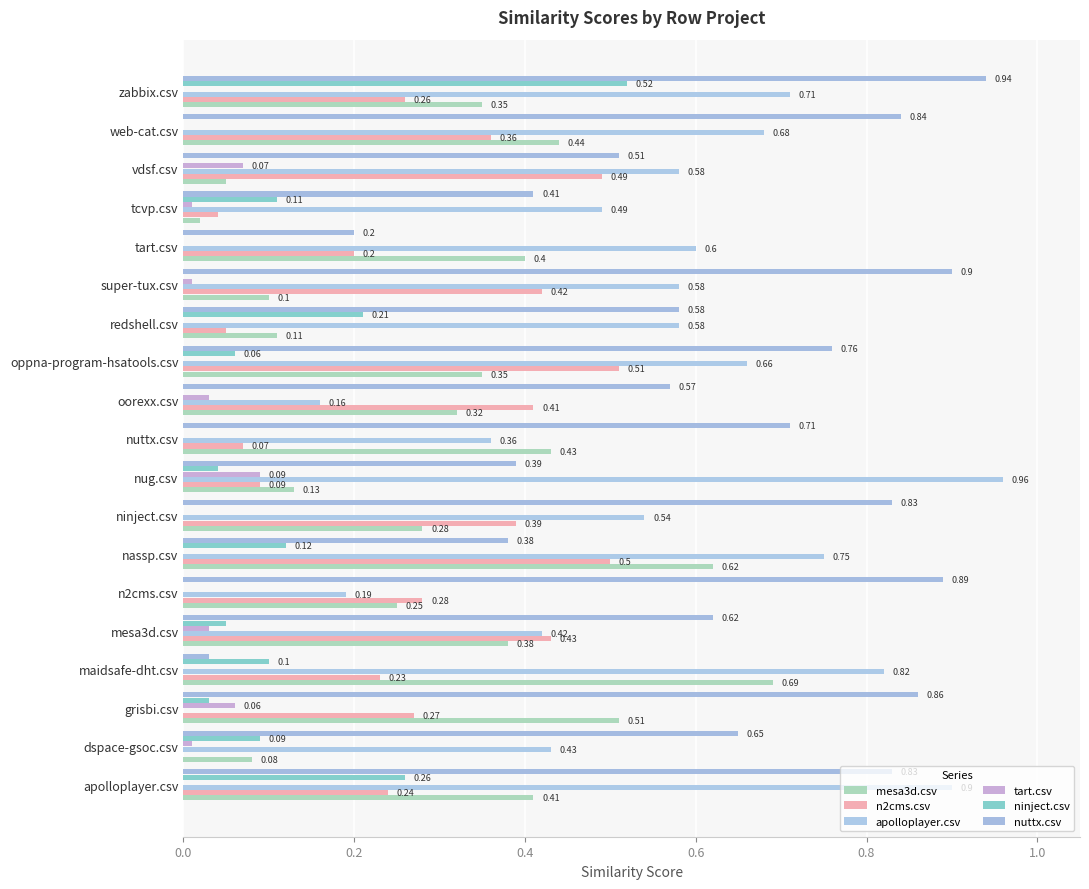

How many data points does each series have?

19